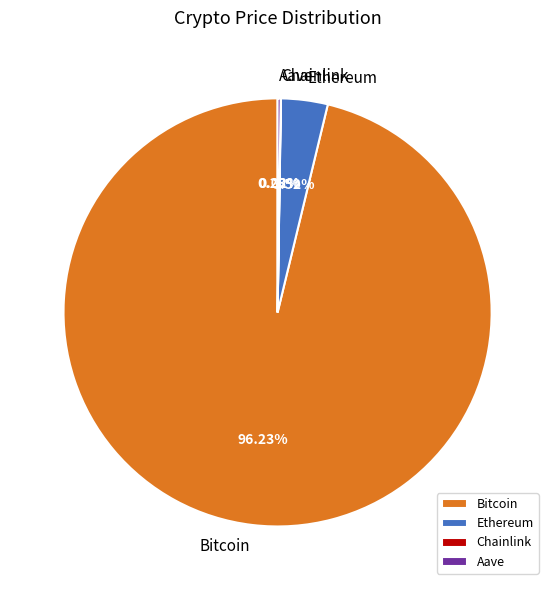

Which category has the biggest portion of the pie?

Bitcoin